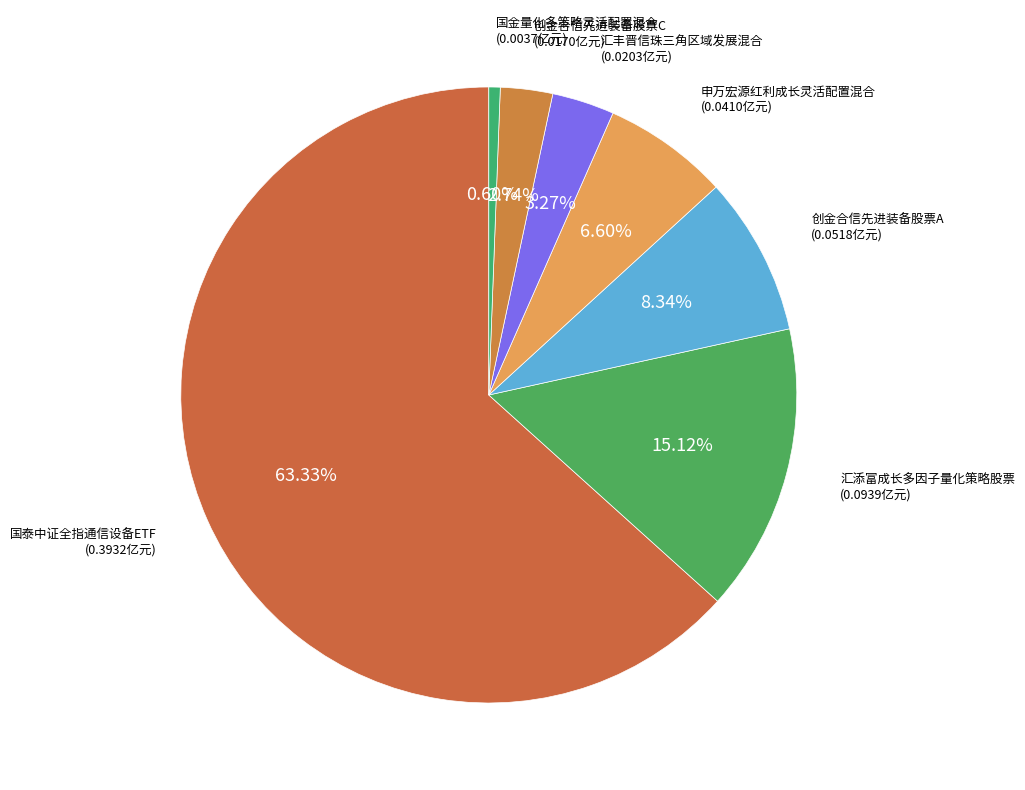

Count the number of slices in the pie.

7